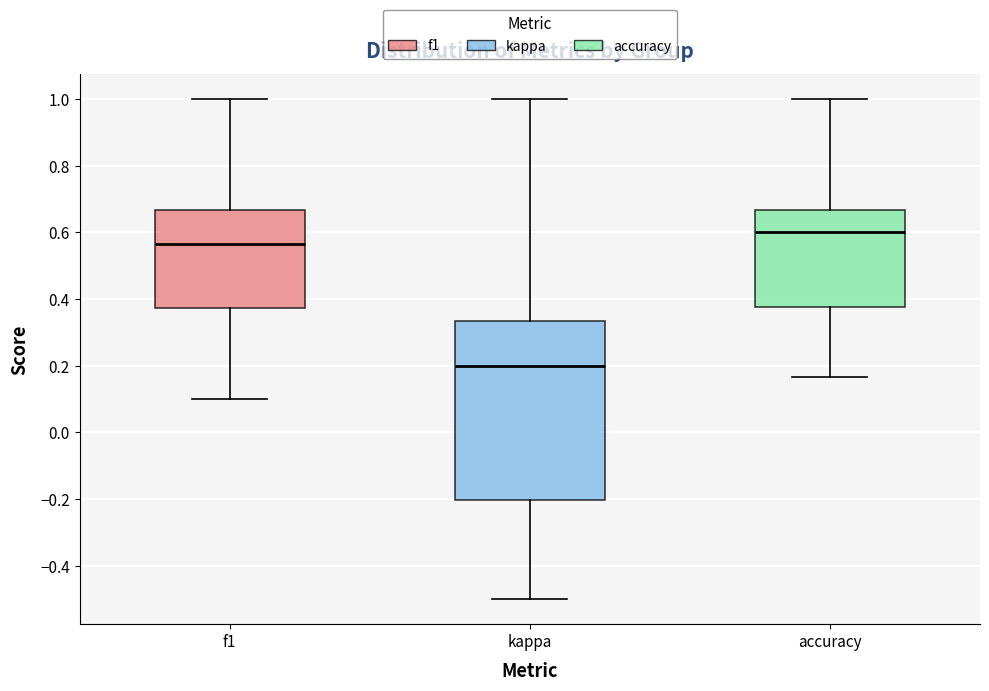

Reading left to right, transcribe this box plot: for each box, give where its median line is, the range the box spans, and where its two whiskers end, as read against the y-axis. The values are not printed on the chart, so give them approximately, as read against the axis.

f1: median 0.56, box 0.38 to 0.66, whiskers 0.10 to 1.00
kappa: median 0.20, box -0.20 to 0.34, whiskers -0.50 to 1.00
accuracy: median 0.60, box 0.38 to 0.66, whiskers 0.16 to 1.00